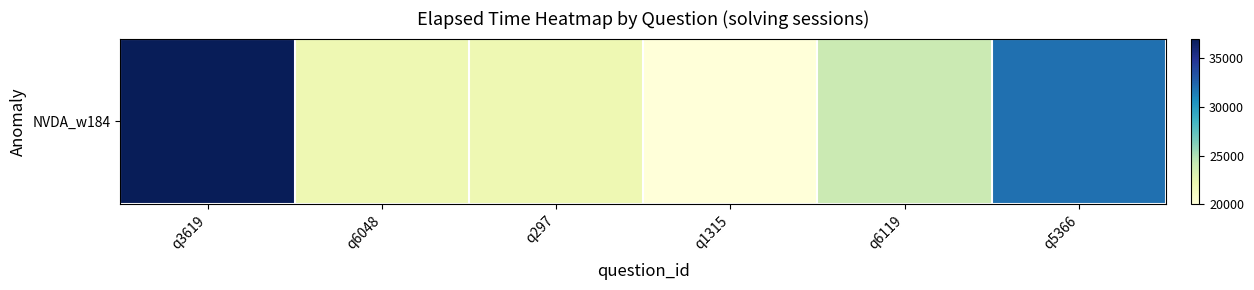

Which has a higher value, q5366 or q297?

q5366